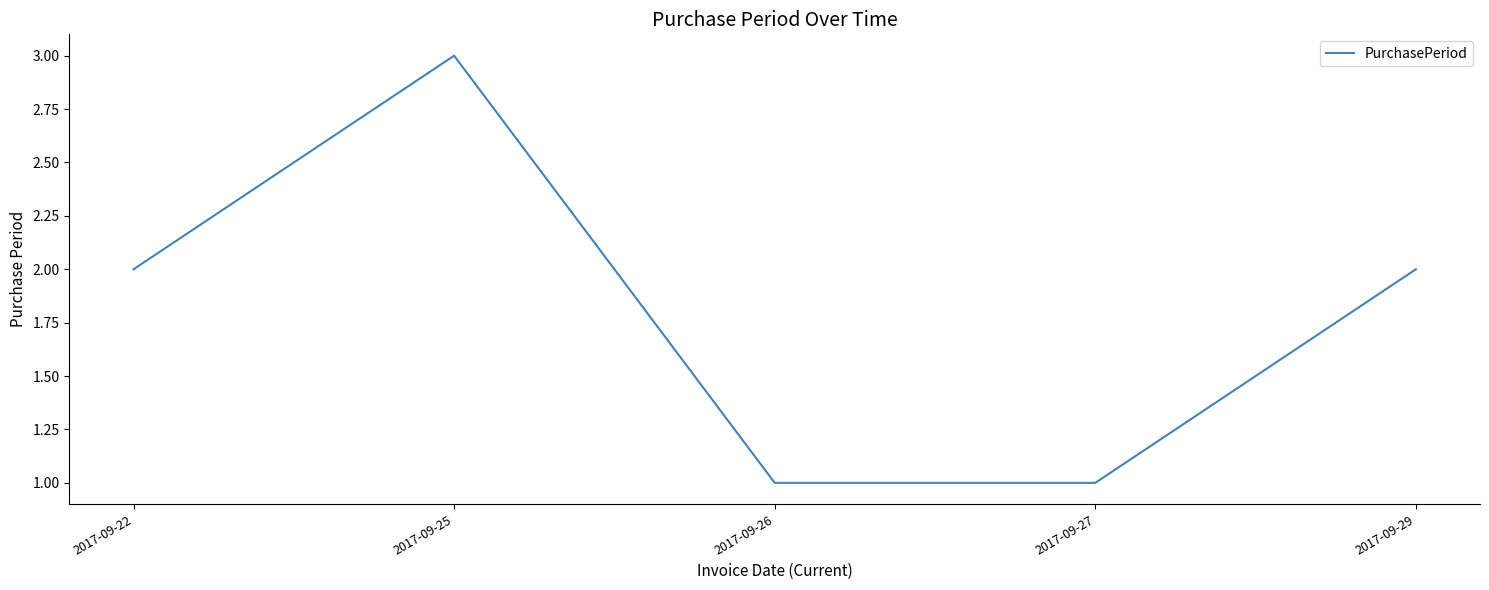

Approximately how many times larger is the value at 2017-09-27 compared to 2017-09-22?

0.5